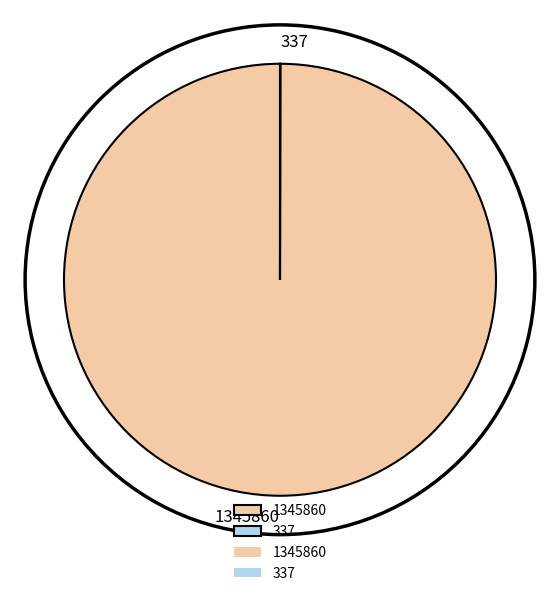

Which slice represents more than half of the pie?

1345860